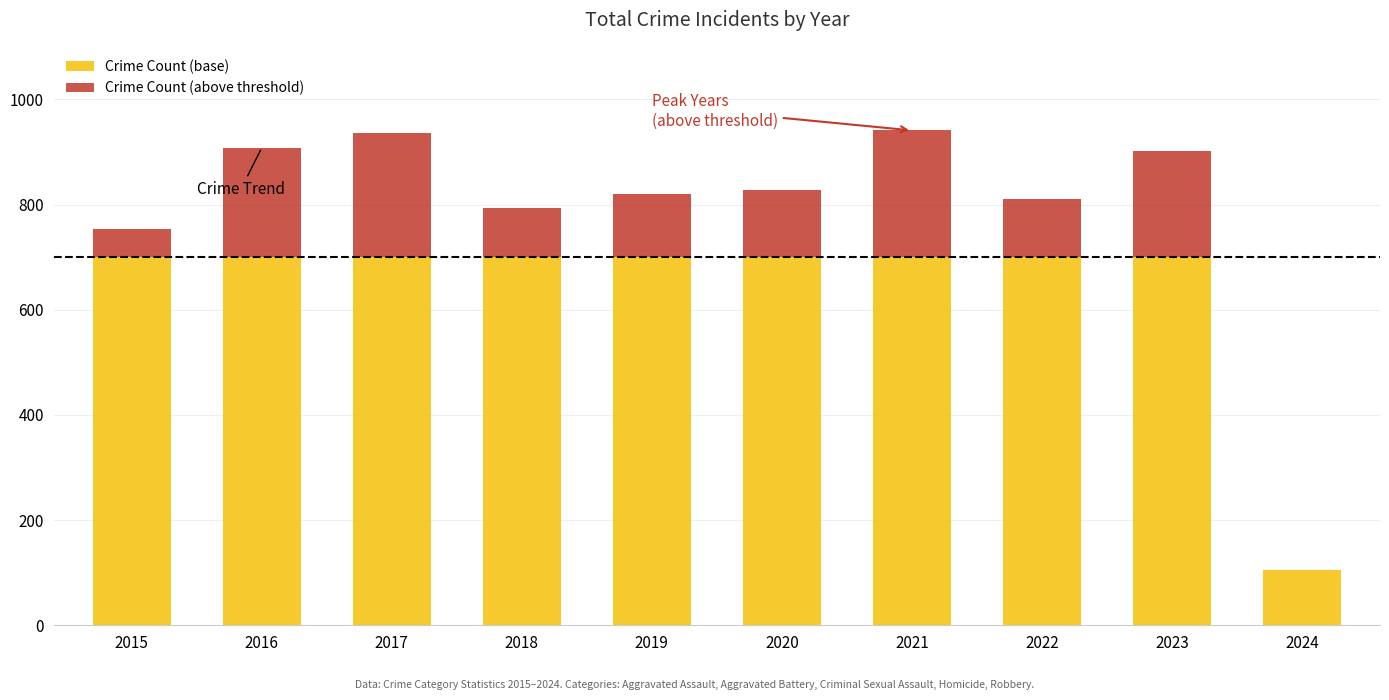

The Crime Count (base) series shows 700 at 2019. True or false?

True